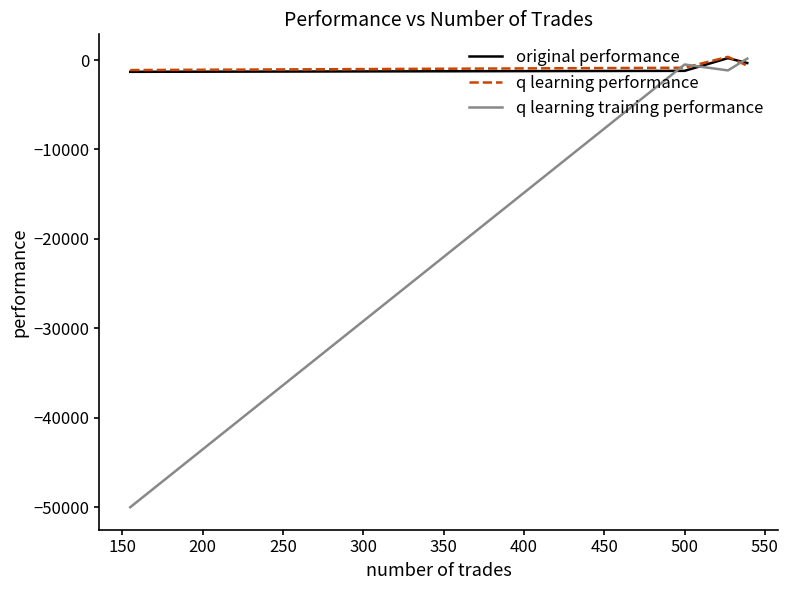

Which series has the largest range (max minus min)?

q learning training performance